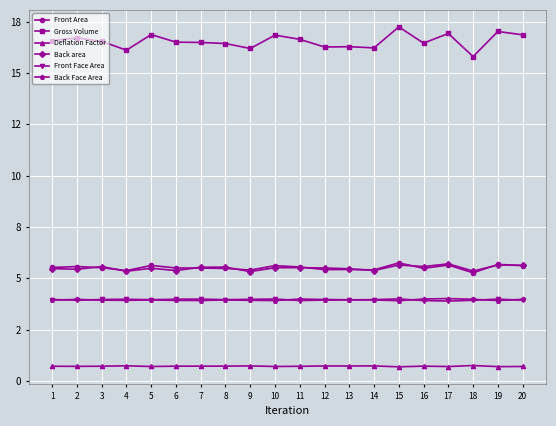

Does the chart have visible grid lines?

Yes